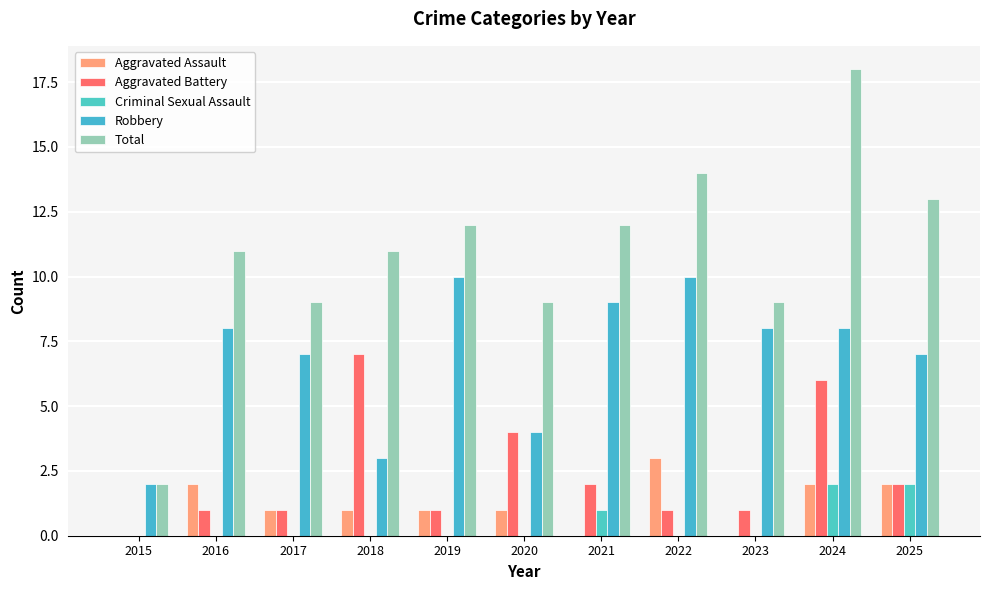

How many categories are shown in the chart?

11